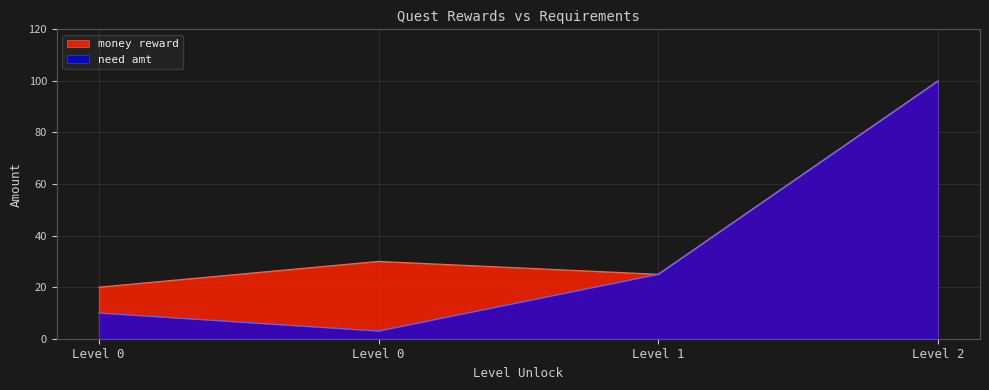

True or false: money reward and need amt cross at least once.

False